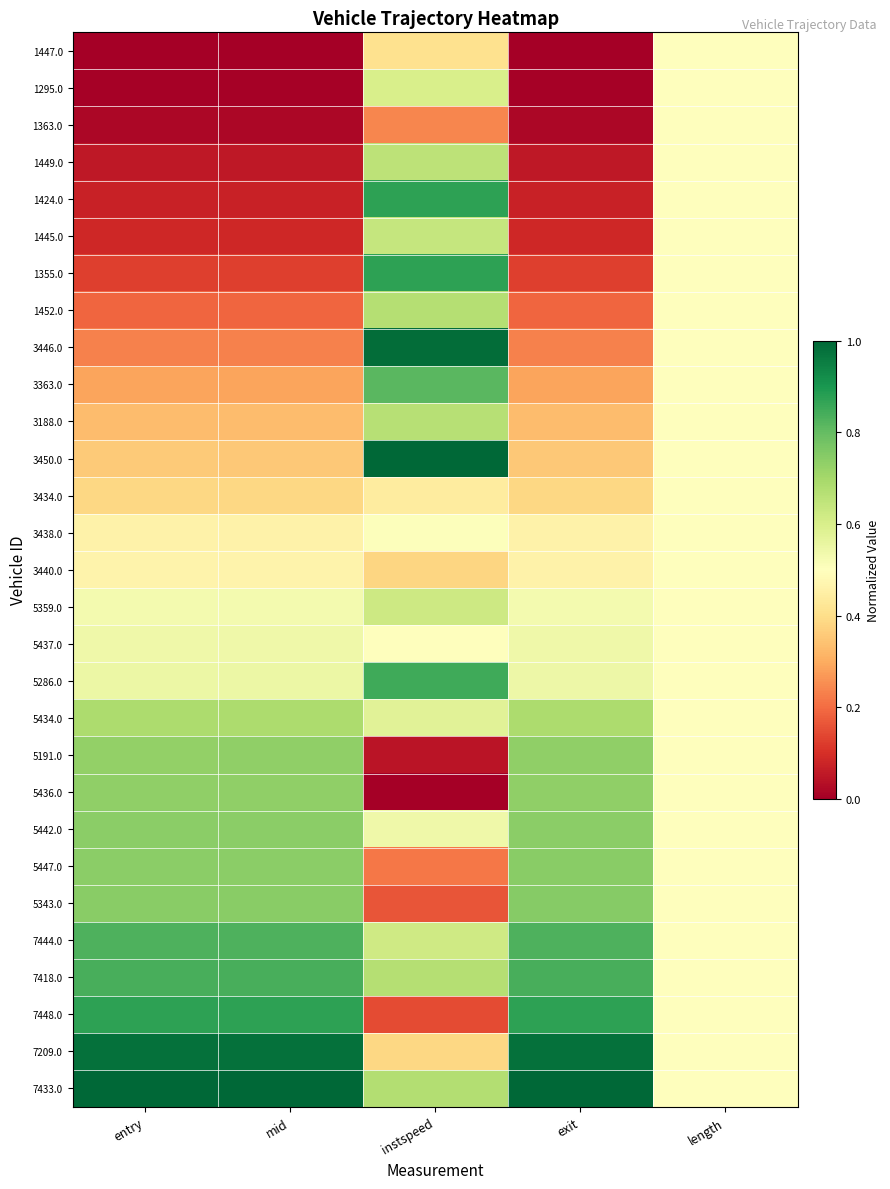

At which category is the sum across all series the highest?

instspeed